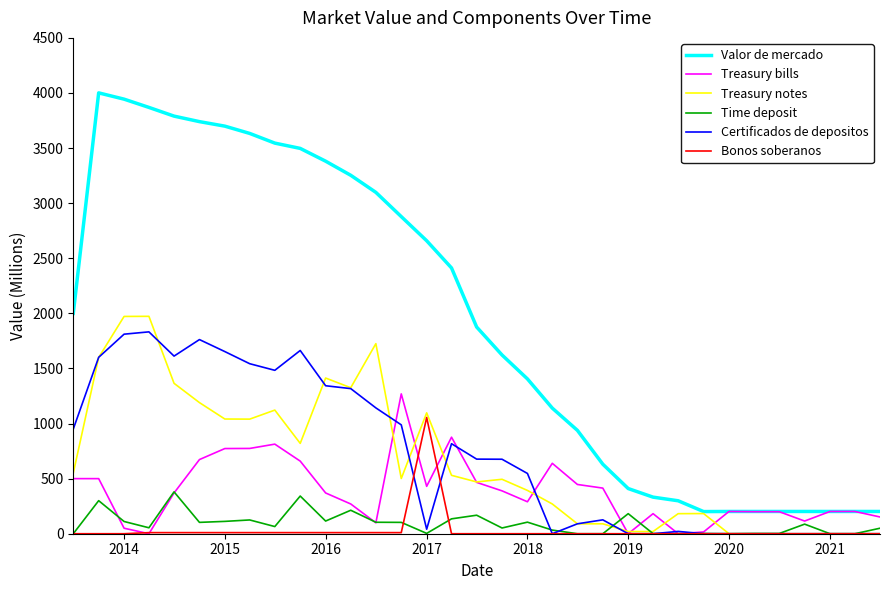

True or false: Certificados de depositos and Treasury bills cross at least once.

True